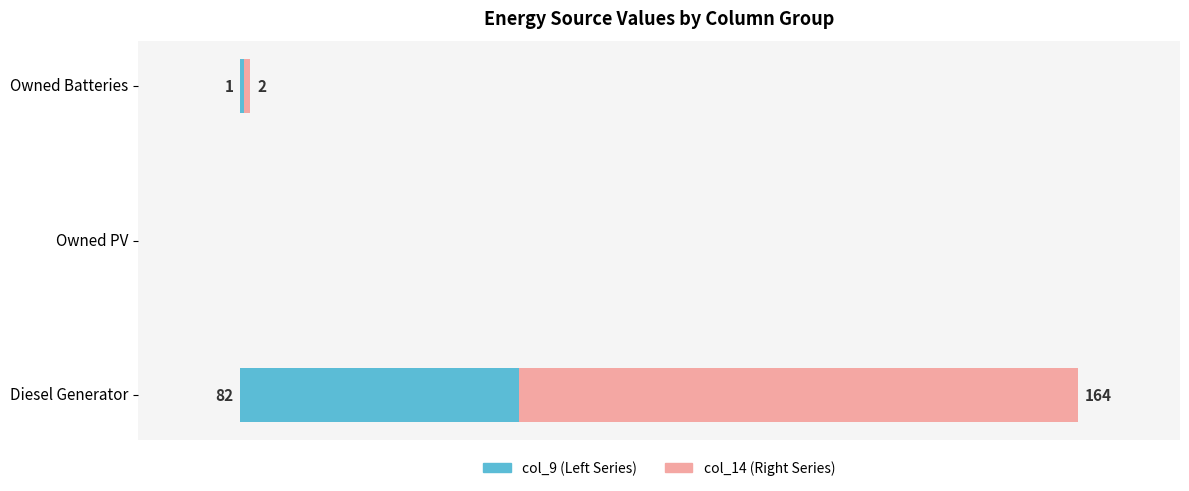

At which category is the sum across all series the highest?

Diesel Generator